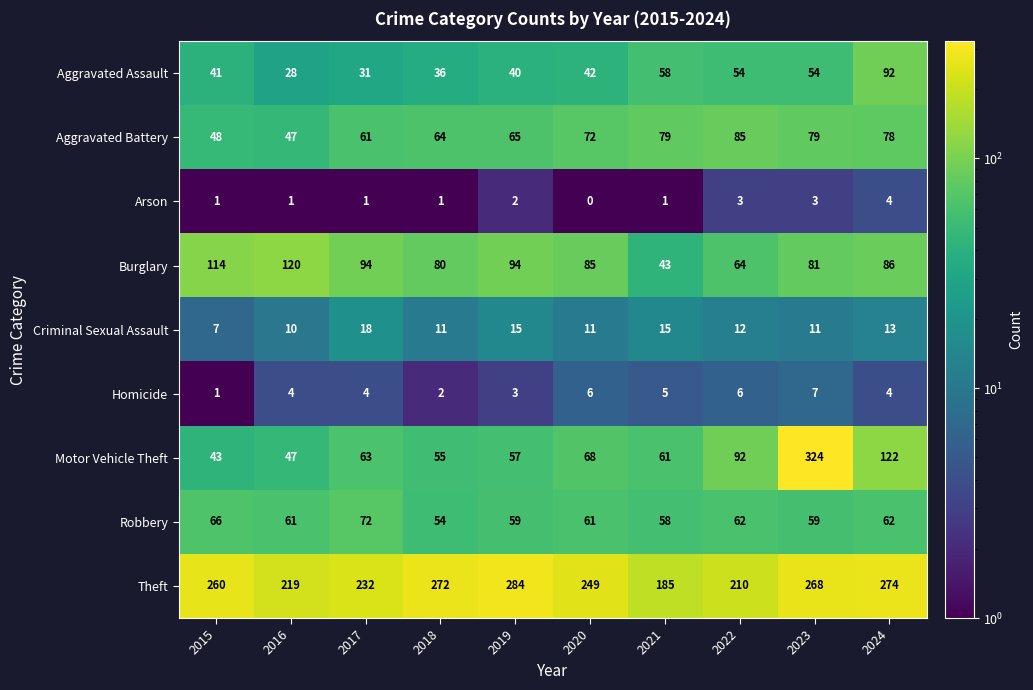

Read the Motor Vehicle Theft value at 2017.

63